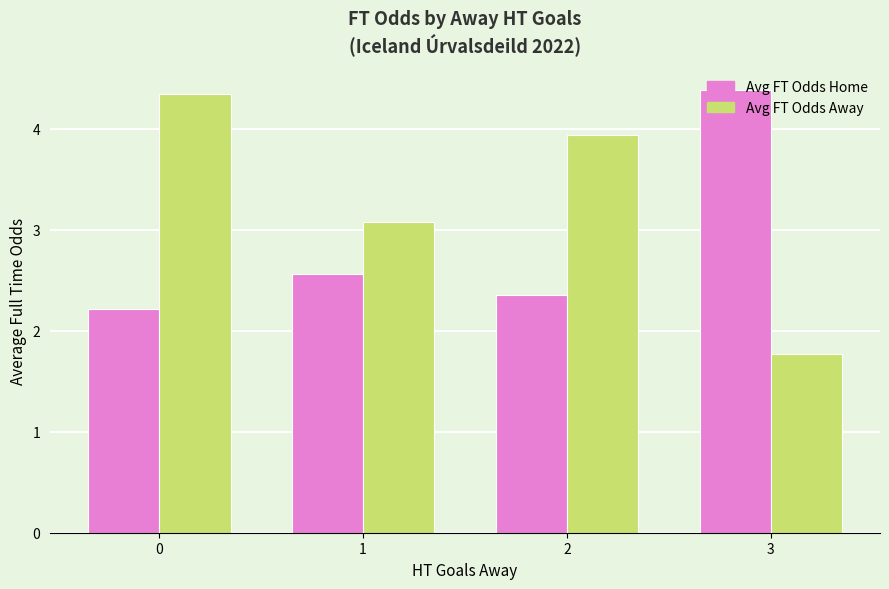

What is the value of the Avg FT Odds Away bar at the 4th from the left?

1.8